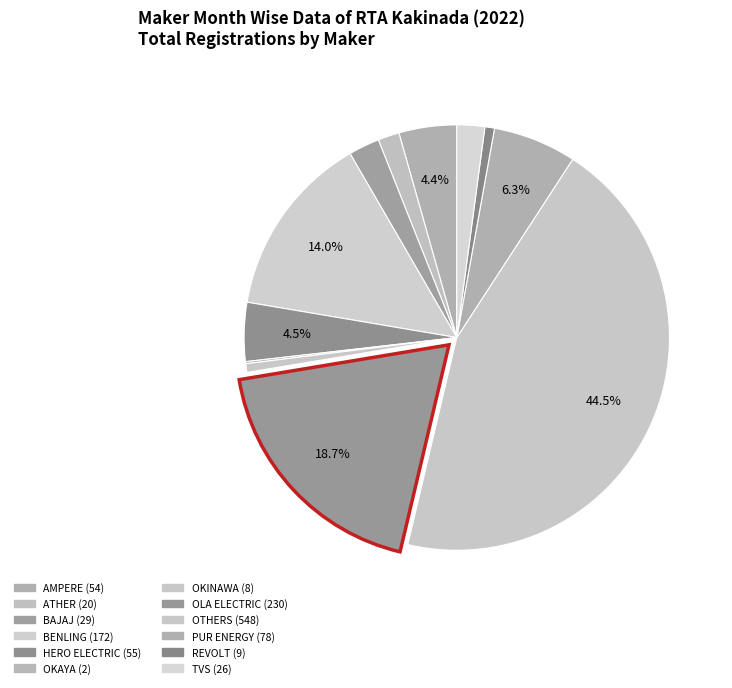

What is the largest slice in the pie chart?

OTHERS